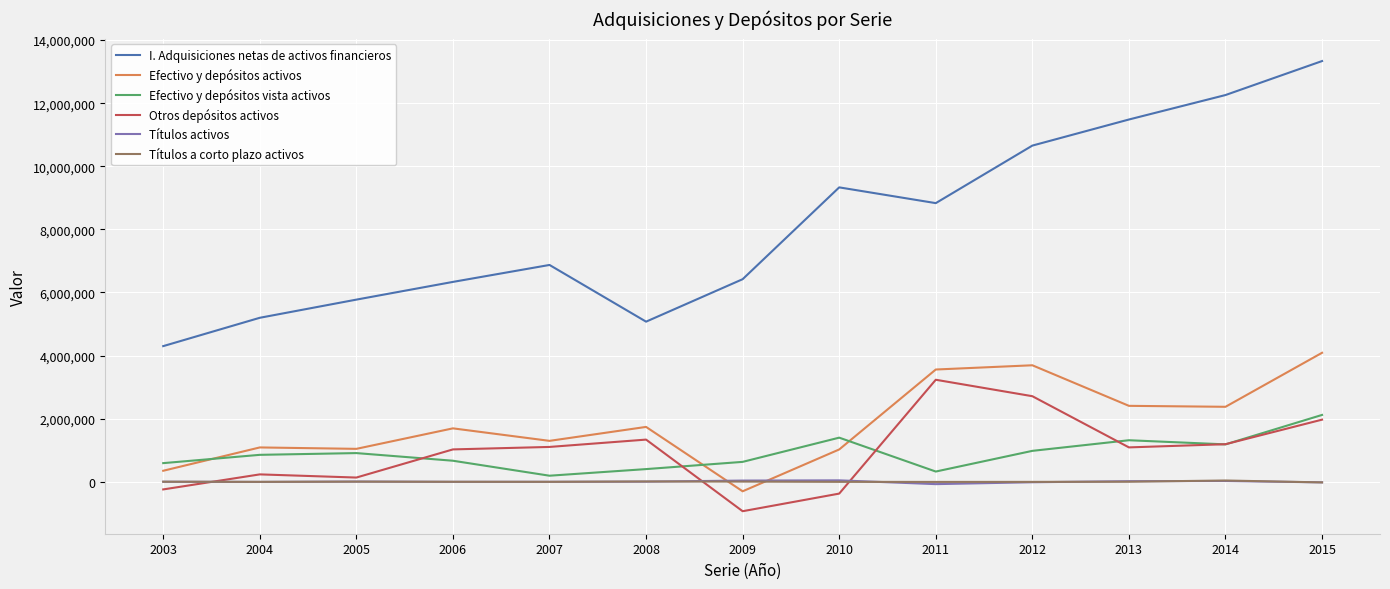

Which series has the widest spread of values?

I. Adquisiciones netas de activos financieros